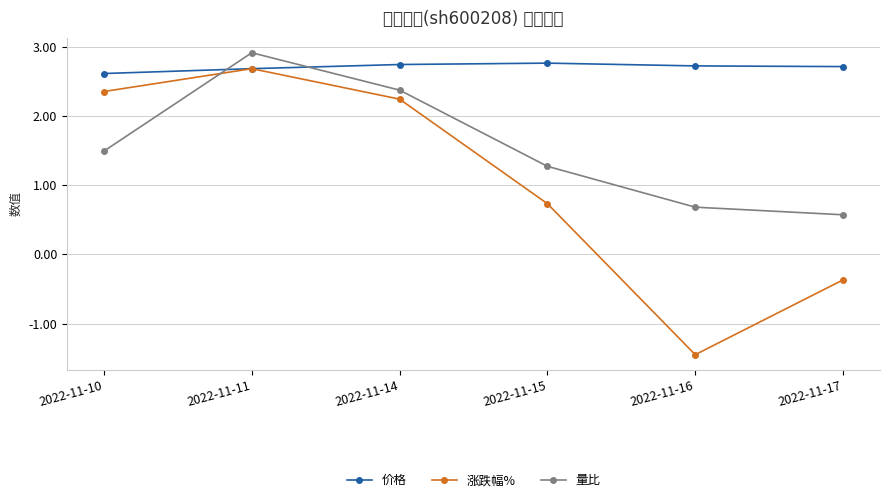

What is the highest value of the 价格 series?

2.8